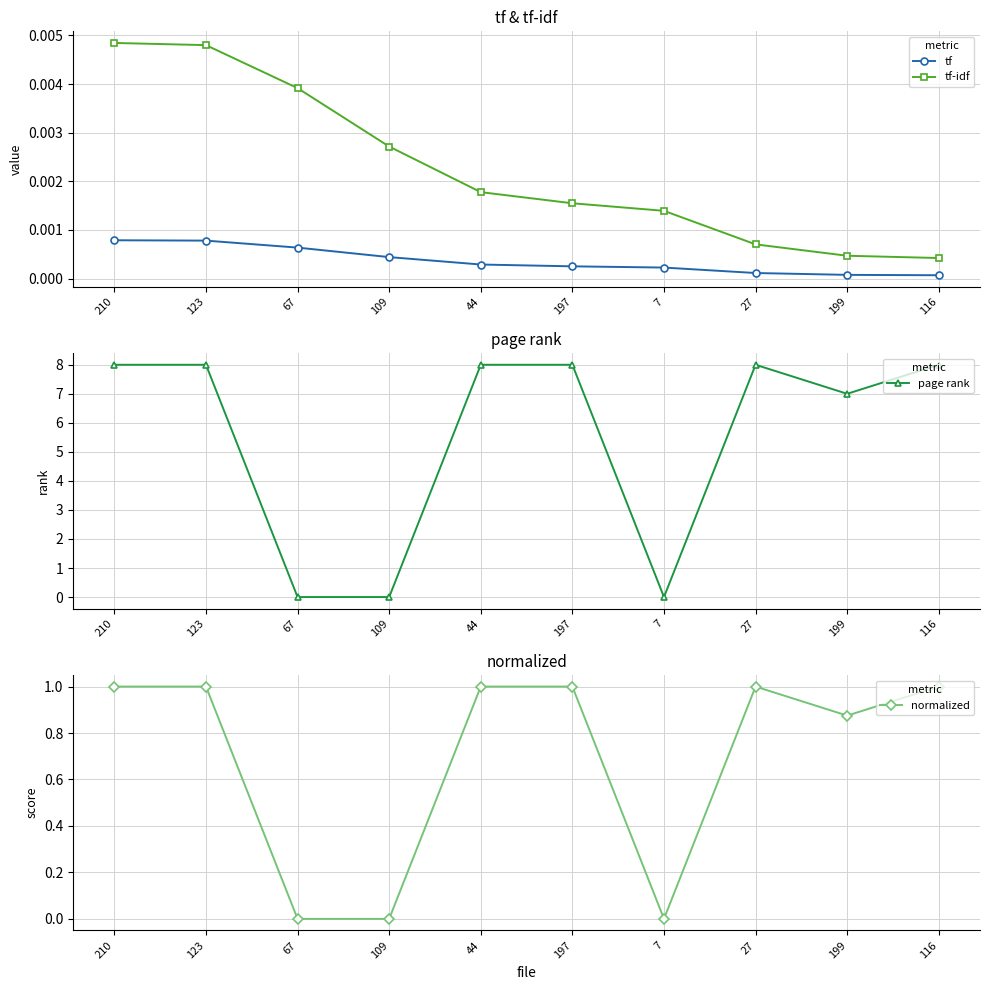

Where do page rank and tf first cross each other?

123 and 67